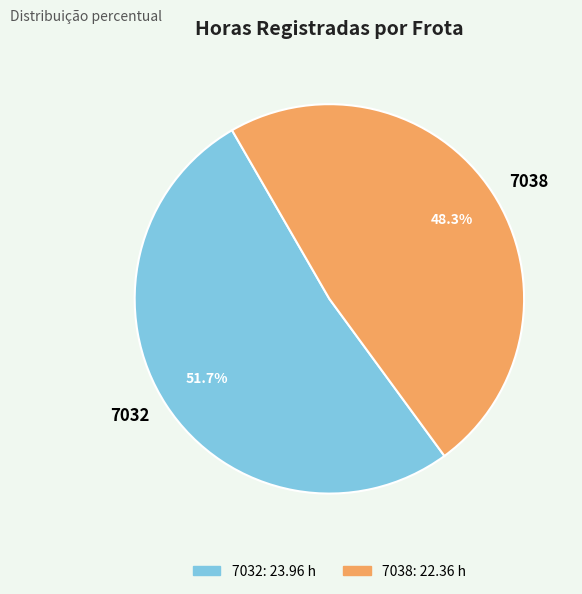

To the nearest percent, what is the combined percentage of 7038 and 7032?

100%